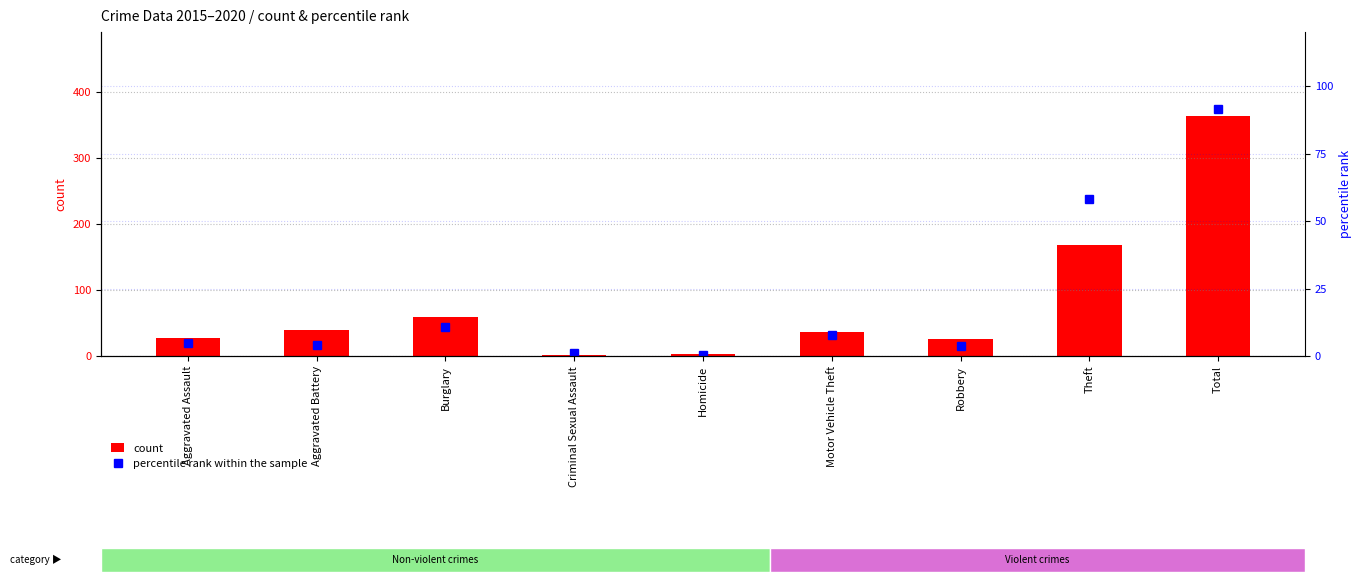

What value does the percentile rank within the sample series have at Homicide?

0.4